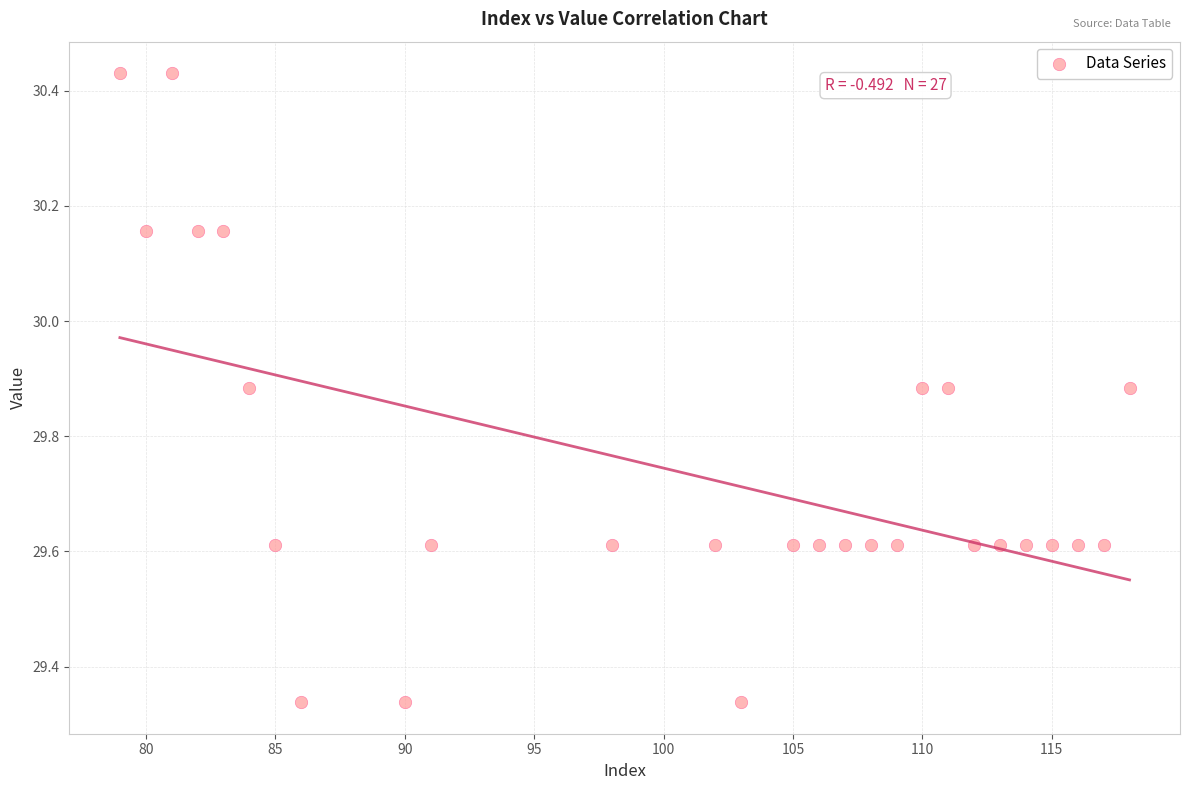

What is the range of Y values (max minus min)?

1.1